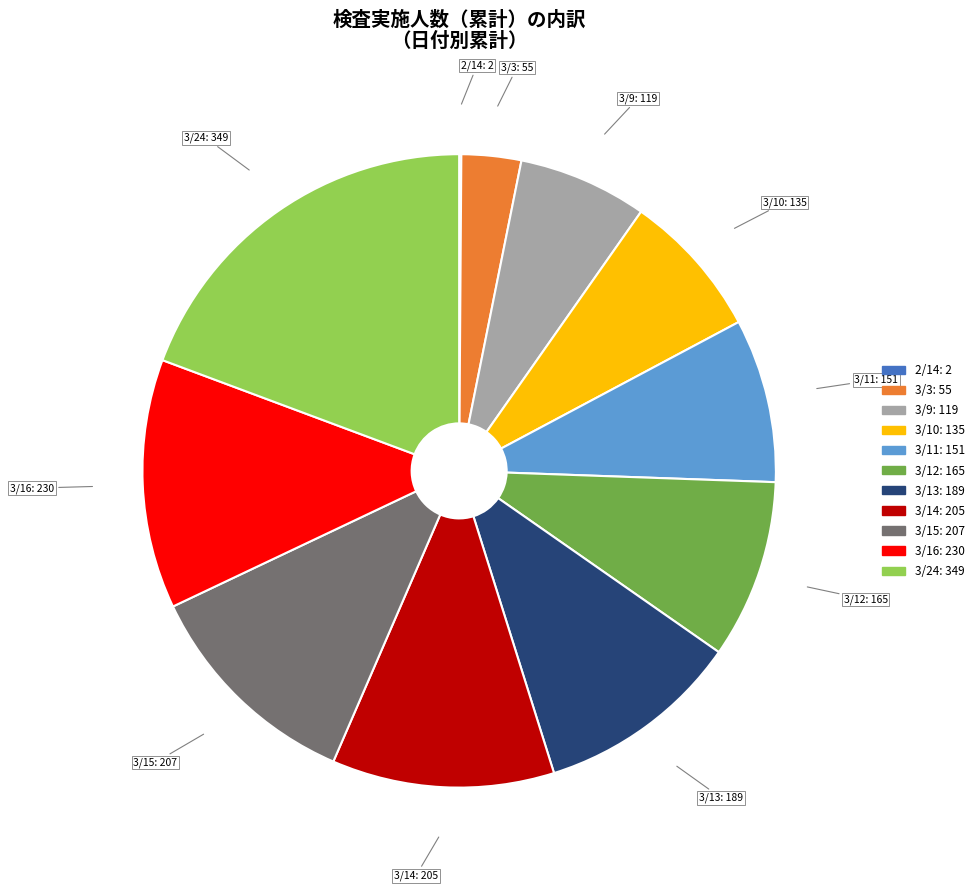

Is there a majority slice in this chart?

No